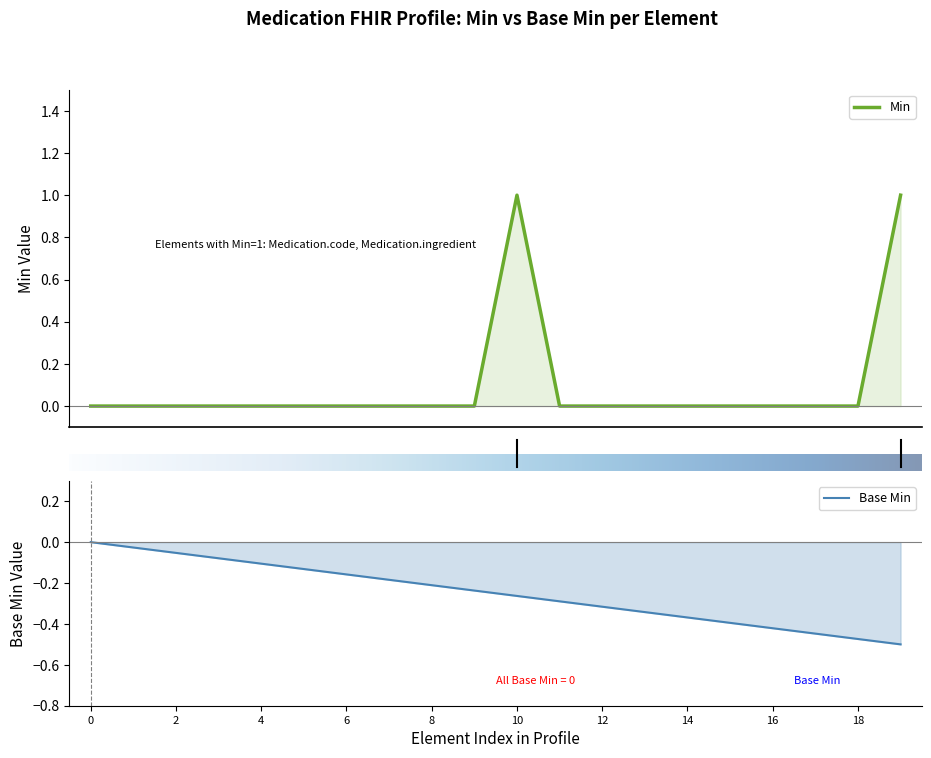

How many values are between 0 and 1?

20